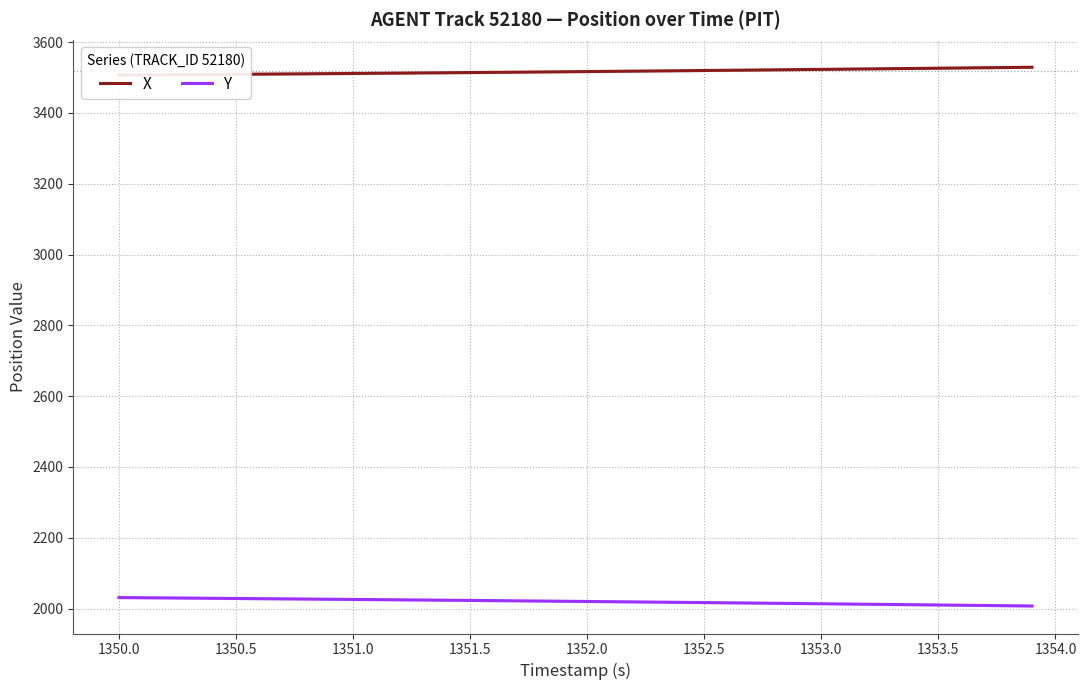

True or false: Y has more than 2 interior local peaks.

False